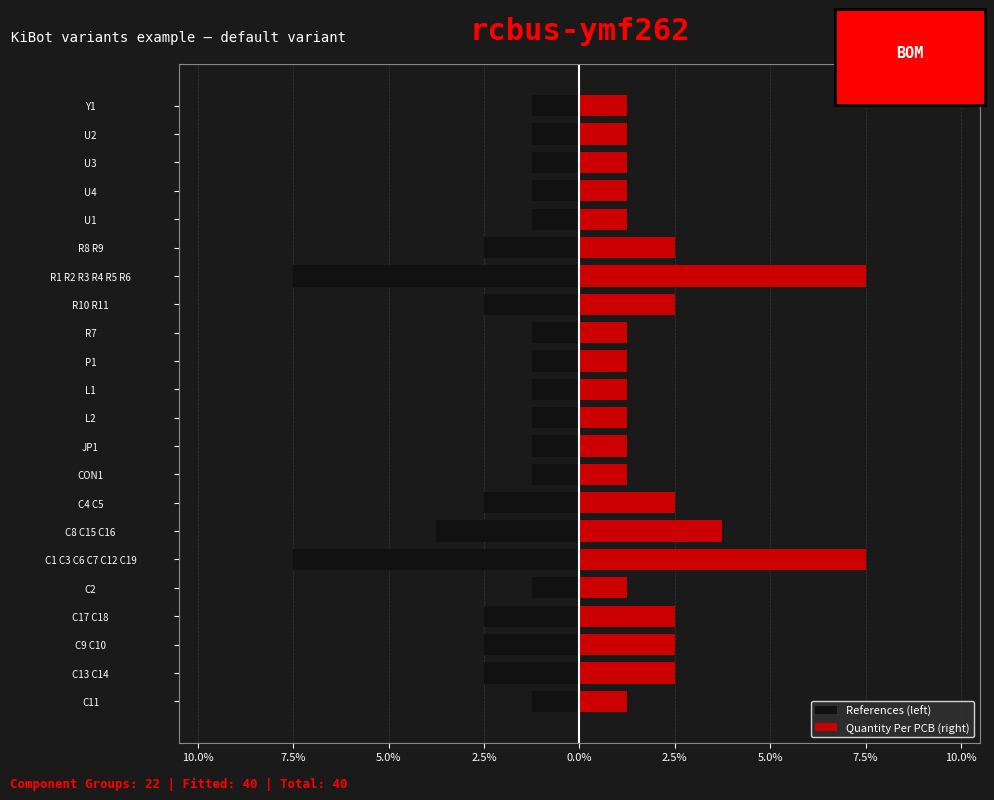

Is the value of Quantity Per PCB (right) at R10 R11 greater than the value of References (left) at U4?

Yes